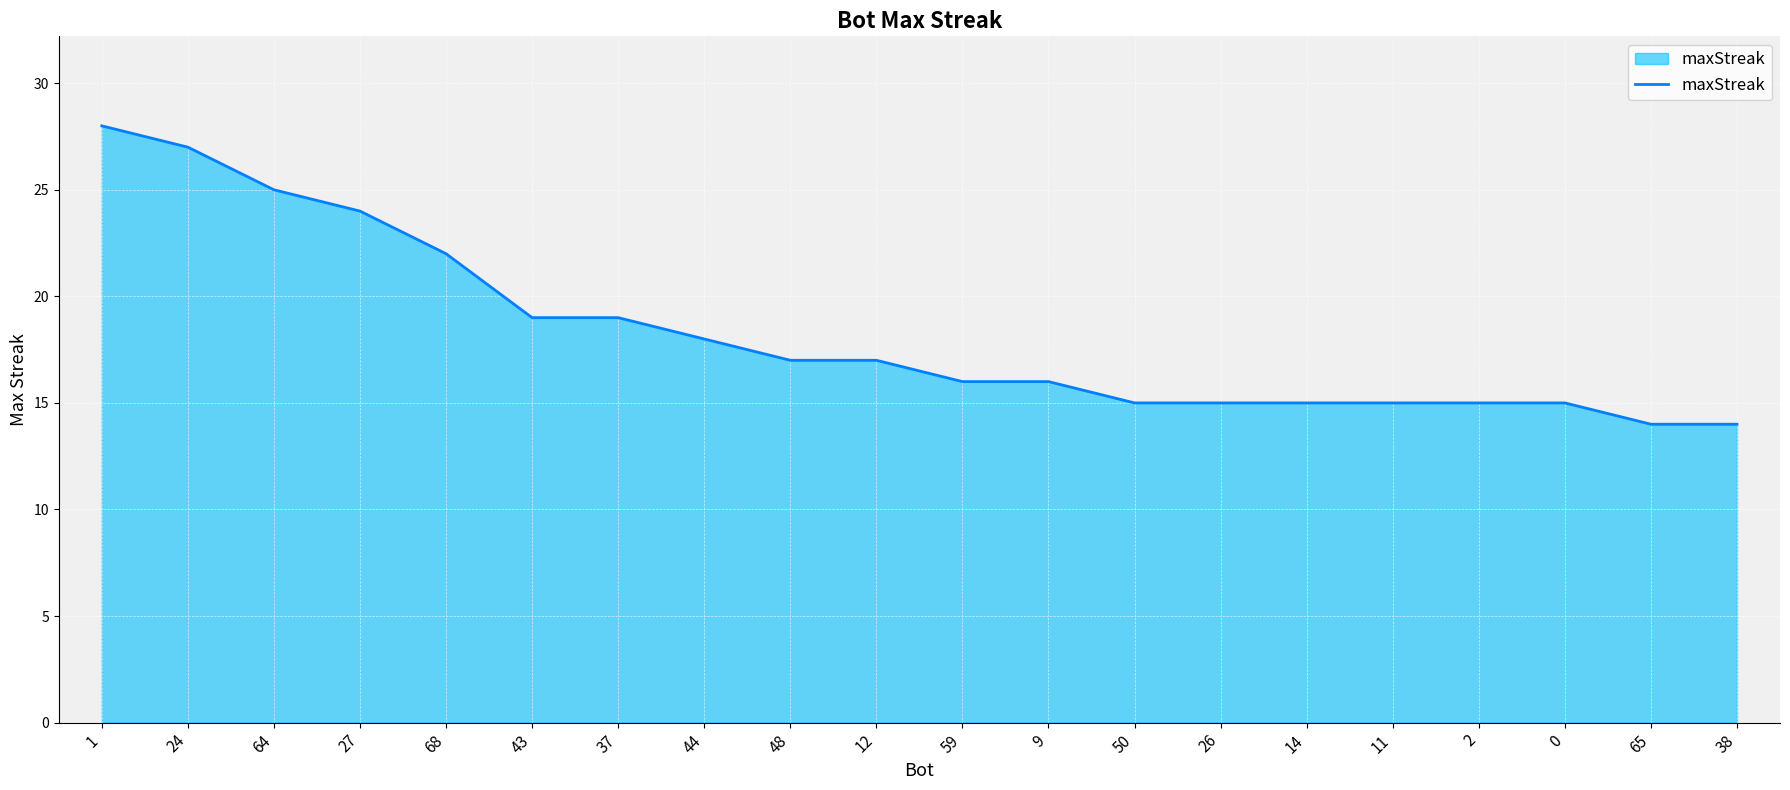

Reading right to left, extract all data points from this chart.

14	14	15	15	15	15	15	15	16	16	17	17	18	19	19	22	24	25	27	28